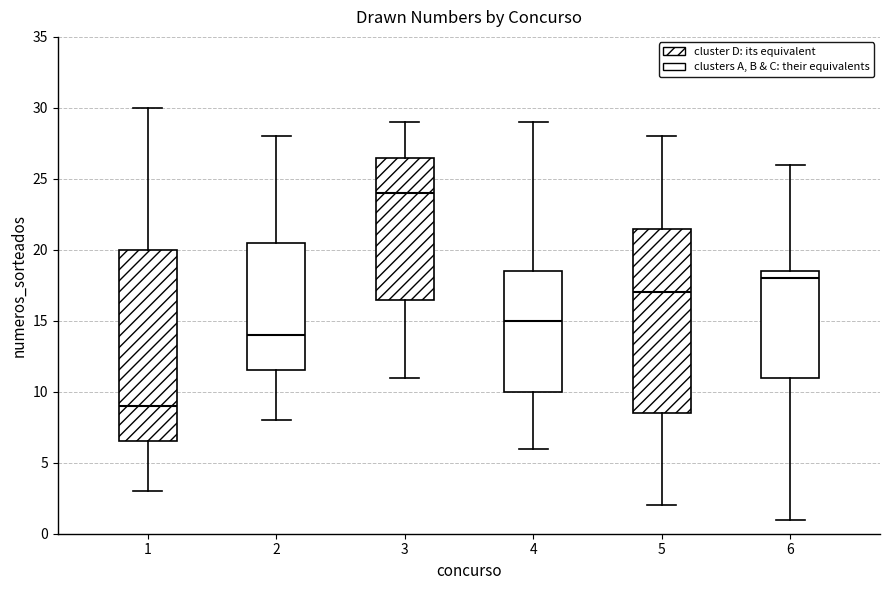

Reading left to right, transcribe this box plot: for each box, give where its median line is, the range the box spans, and where its two whiskers end, as read against the y-axis. The values are not printed on the chart, so give them approximately, as read against the axis.

1: median 9.0, box 6.5 to 20.0, whiskers 3.0 to 30.0
2: median 14.0, box 11.5 to 20.5, whiskers 8.0 to 28.0
3: median 24.0, box 16.5 to 26.5, whiskers 11.0 to 29.0
4: median 15.0, box 10.0 to 18.5, whiskers 6.0 to 29.0
5: median 17.0, box 8.5 to 21.5, whiskers 2.0 to 28.0
6: median 18.0, box 11.0 to 18.5, whiskers 1.0 to 26.0